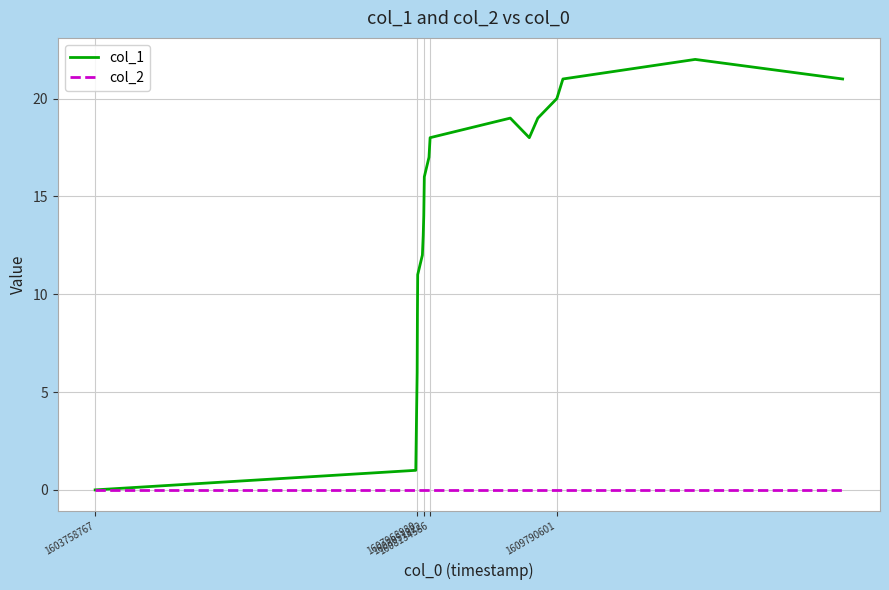

List the series in order of their overall mean, lowest first.

col_2, col_1